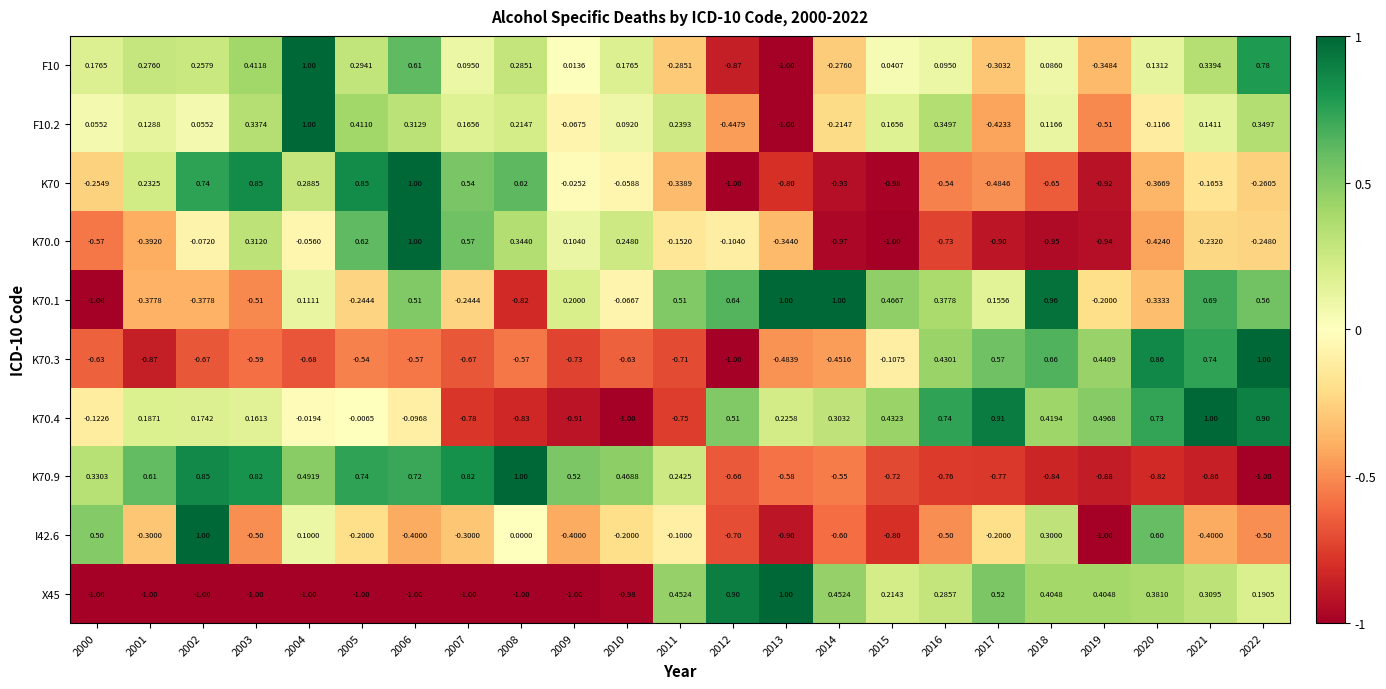

Which category has the highest value across all series?

2004